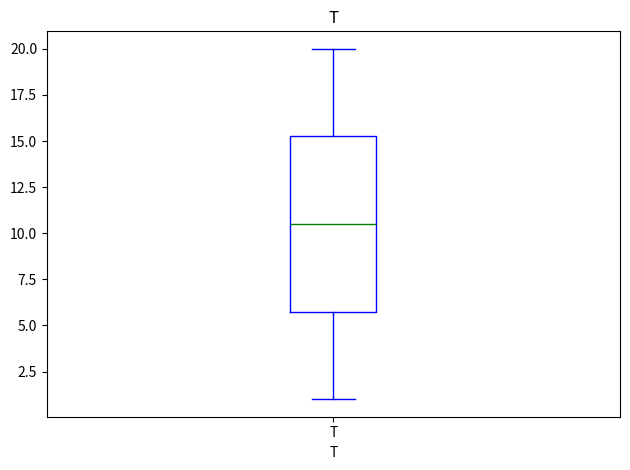

Where does the lower whisker of the box for T end on the y-axis? The values are not printed on the chart, so give them approximately, as read against the axis.

1.0